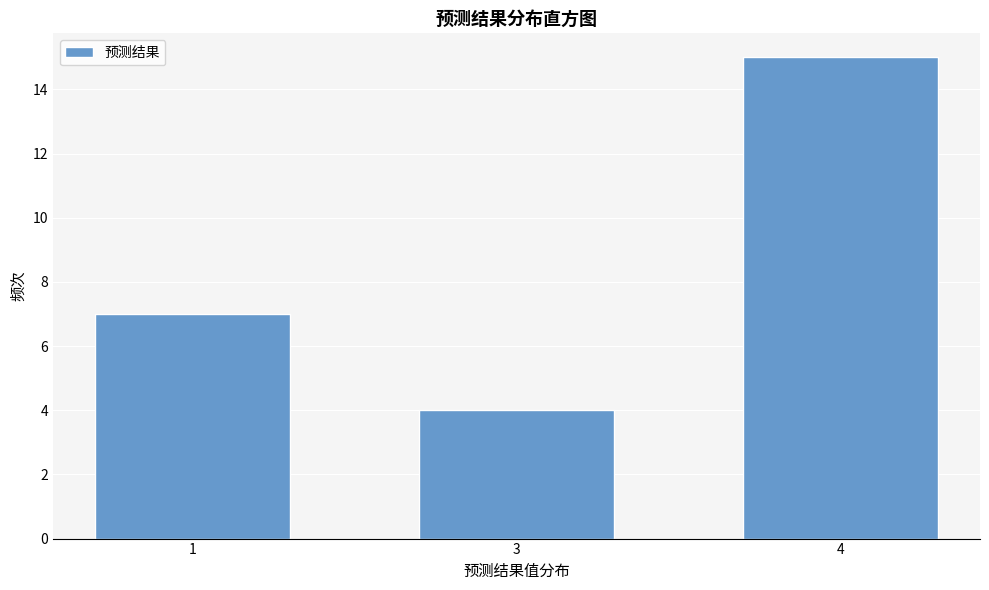

Reading left to right, what are all the values shown in this chart?

7	4	15